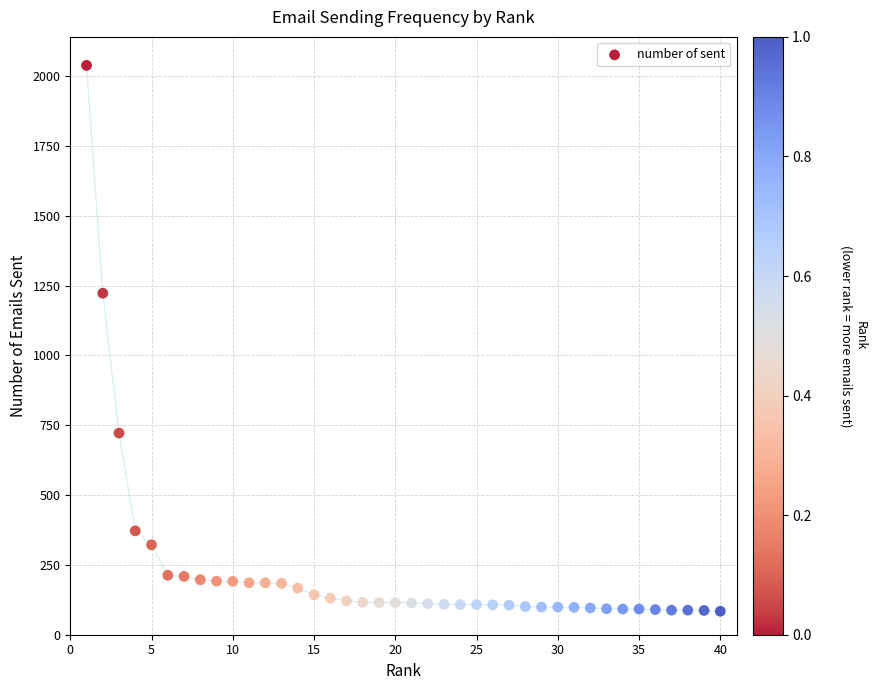

What Y value in the scatter plot is closest to 1061?

1223